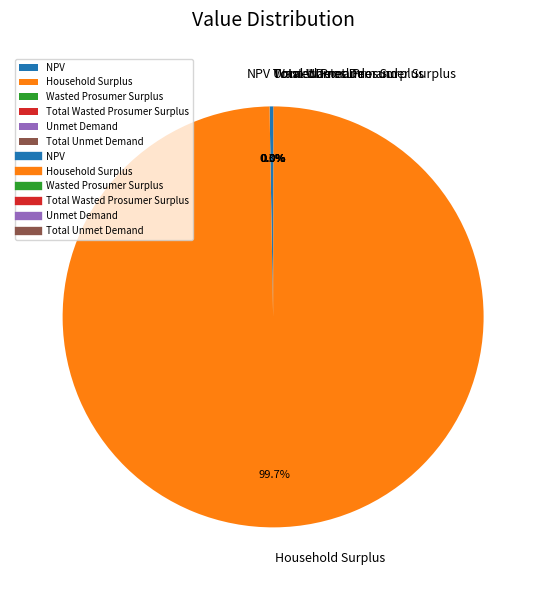

The Household Surplus slice represents 100% of the pie. True or false?

True